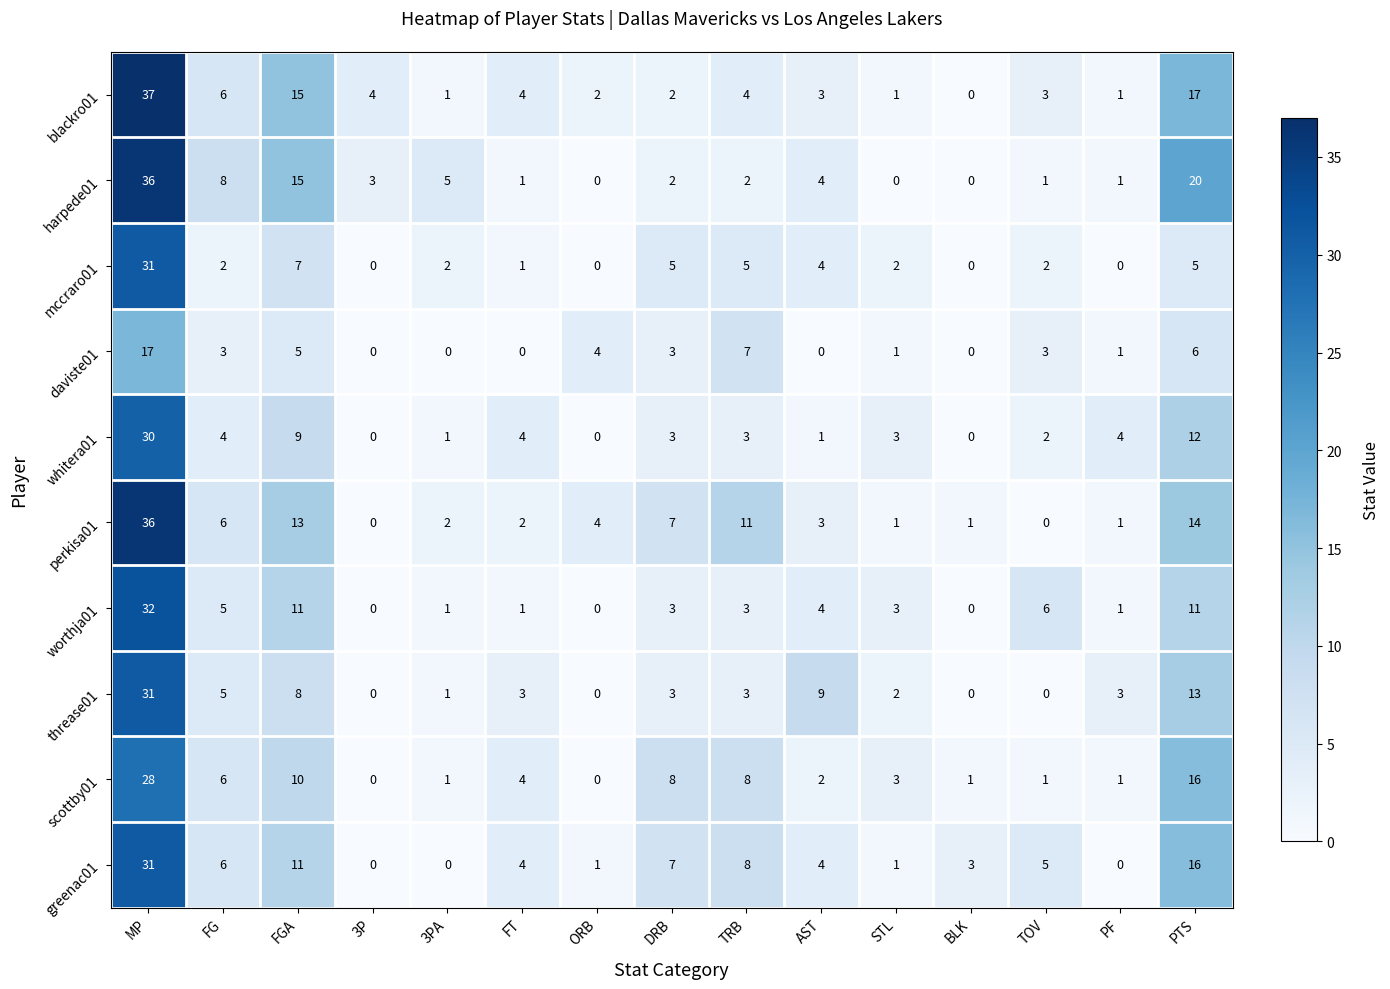

The value of worthja01 at MP is 32. True or false?

True